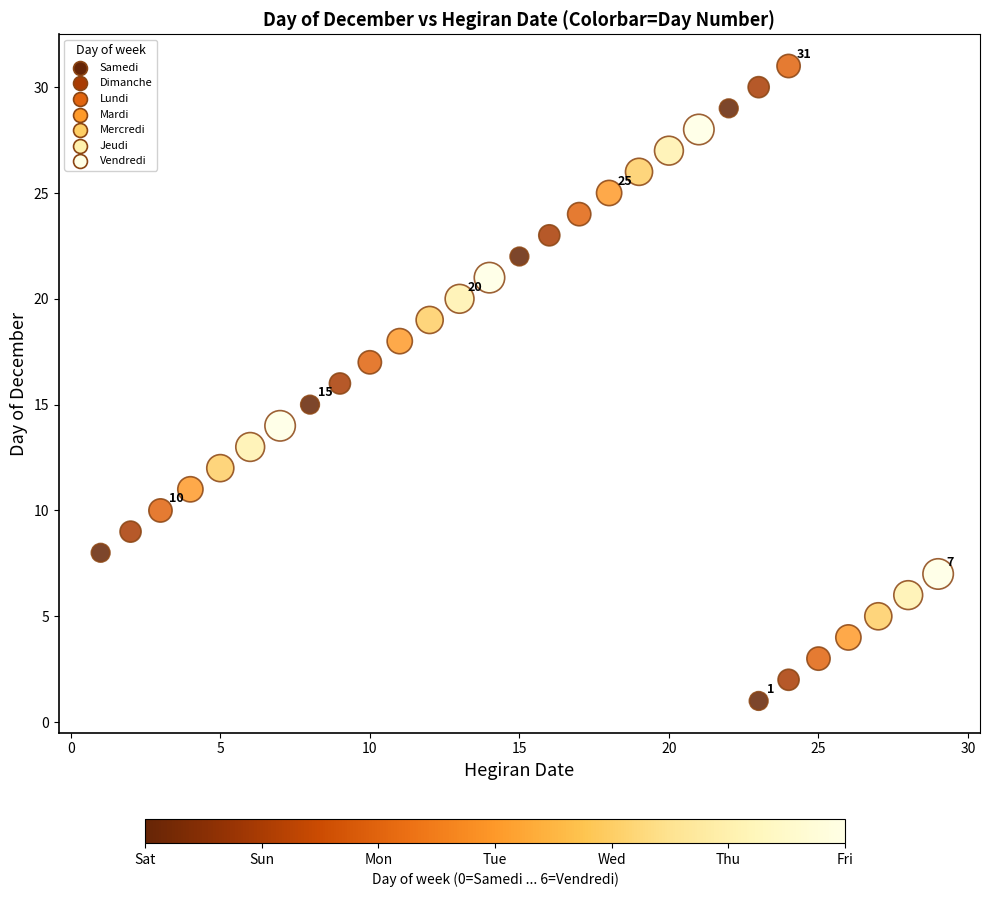

What is the range of X values (max minus min)?

28